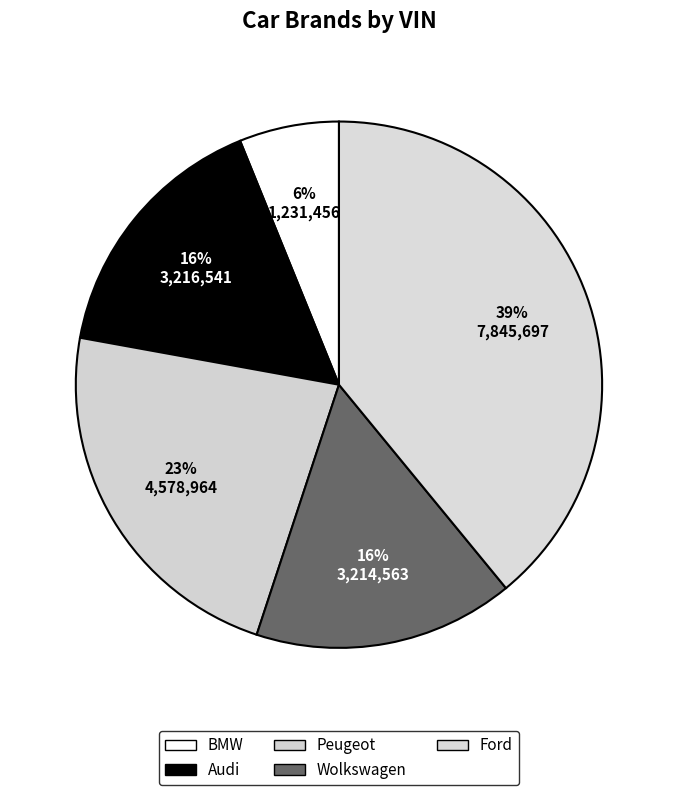

Is there a majority slice in this chart?

No